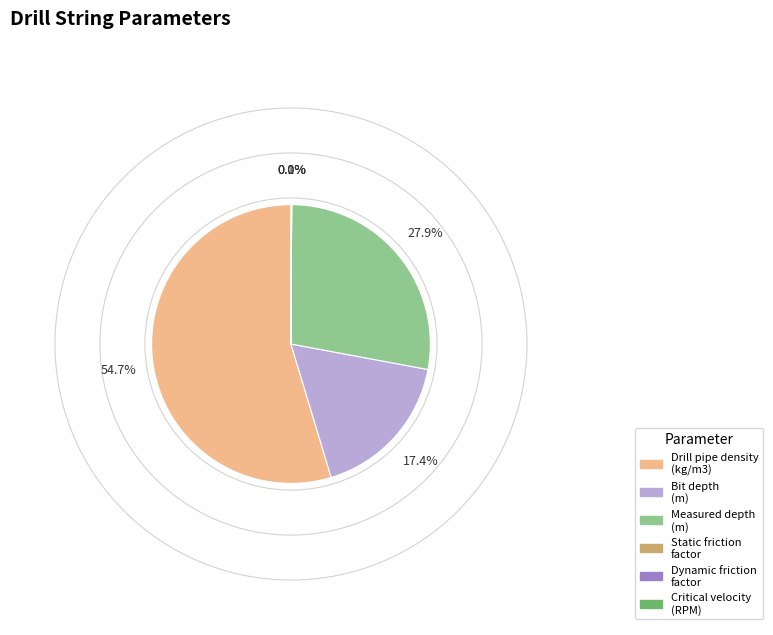

Approximately how many times larger is the value at Measured depth (m) compared to Bit depth (m)?

1.6